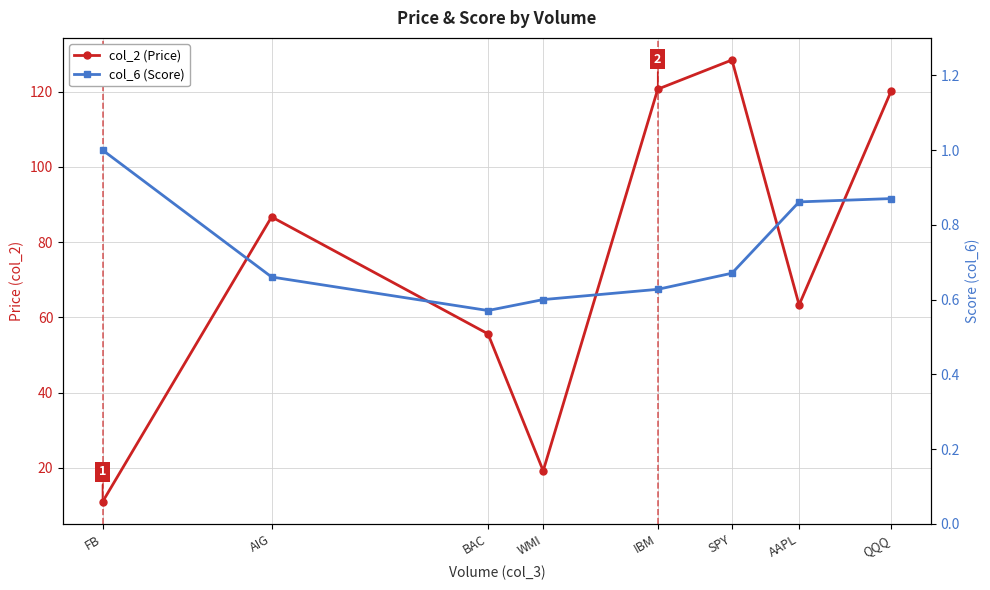

What is the total value across all series at FB?

12.0